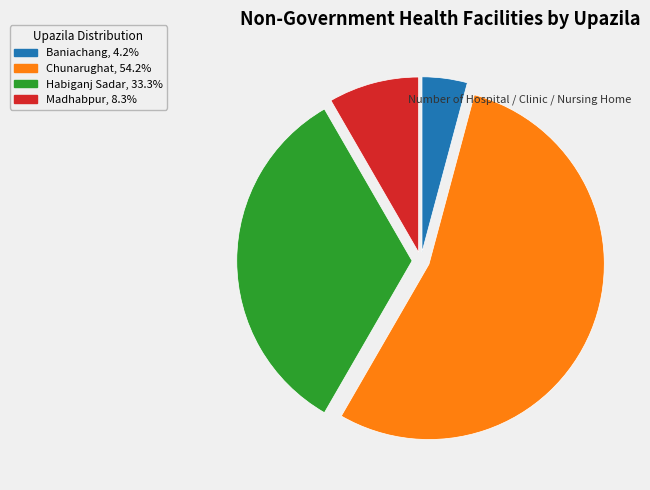

Do Habiganj Sadar and Baniachang together represent more than half of the pie?

No